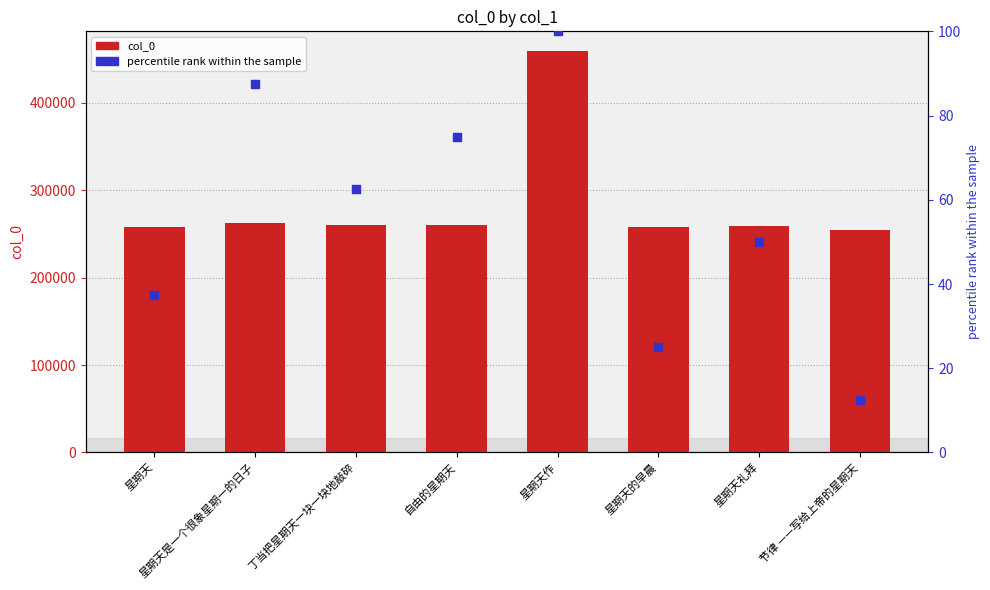

What are all the series names shown in the legend?

col_0, percentile rank within the sample